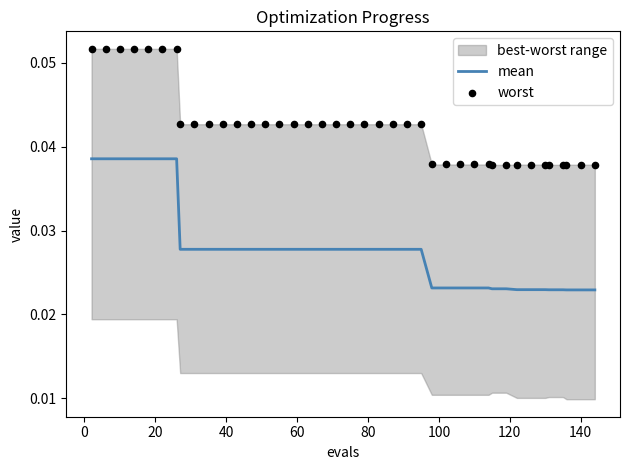

Is the value of mean at 35 greater than the value of worst at 13?

No